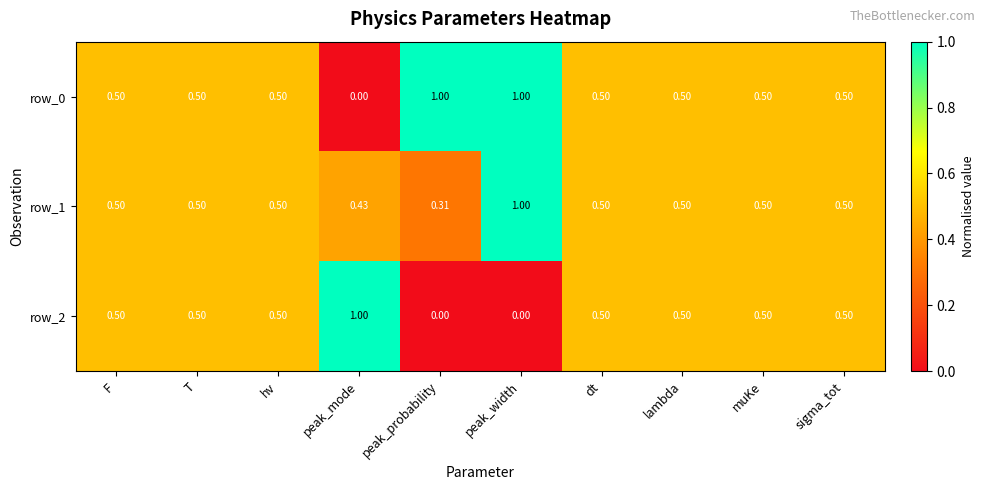

Which series has the largest total across all categories?

row_0